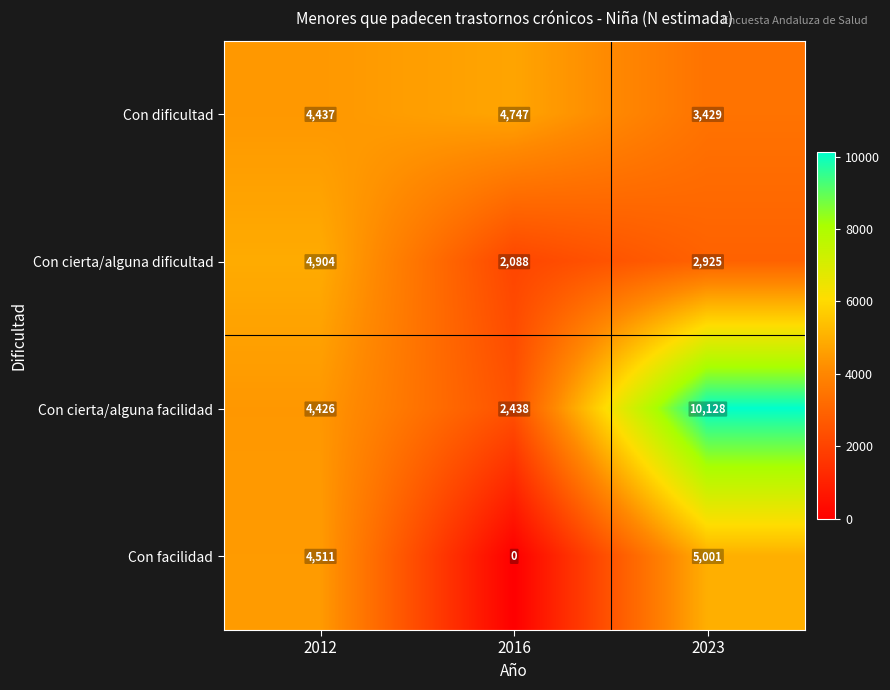

Which series has the widest spread of values?

Con cierta/alguna facilidad